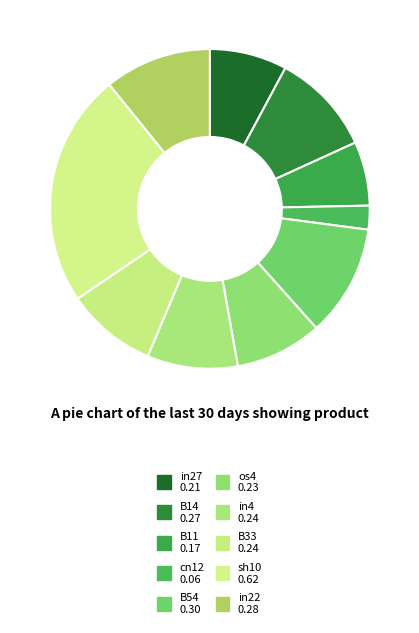

To the nearest percent, what portion does in22 represent?

11%